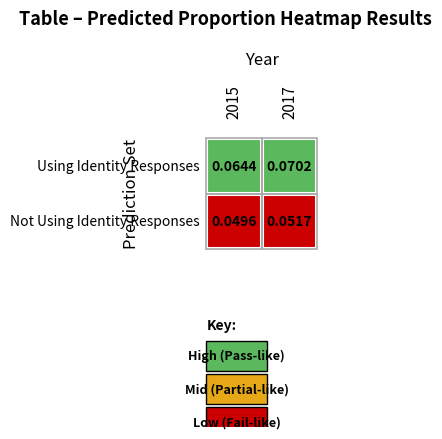

Rank the series at 2015 from lowest to highest value.

Not Using Identity Responses, Using Identity Responses